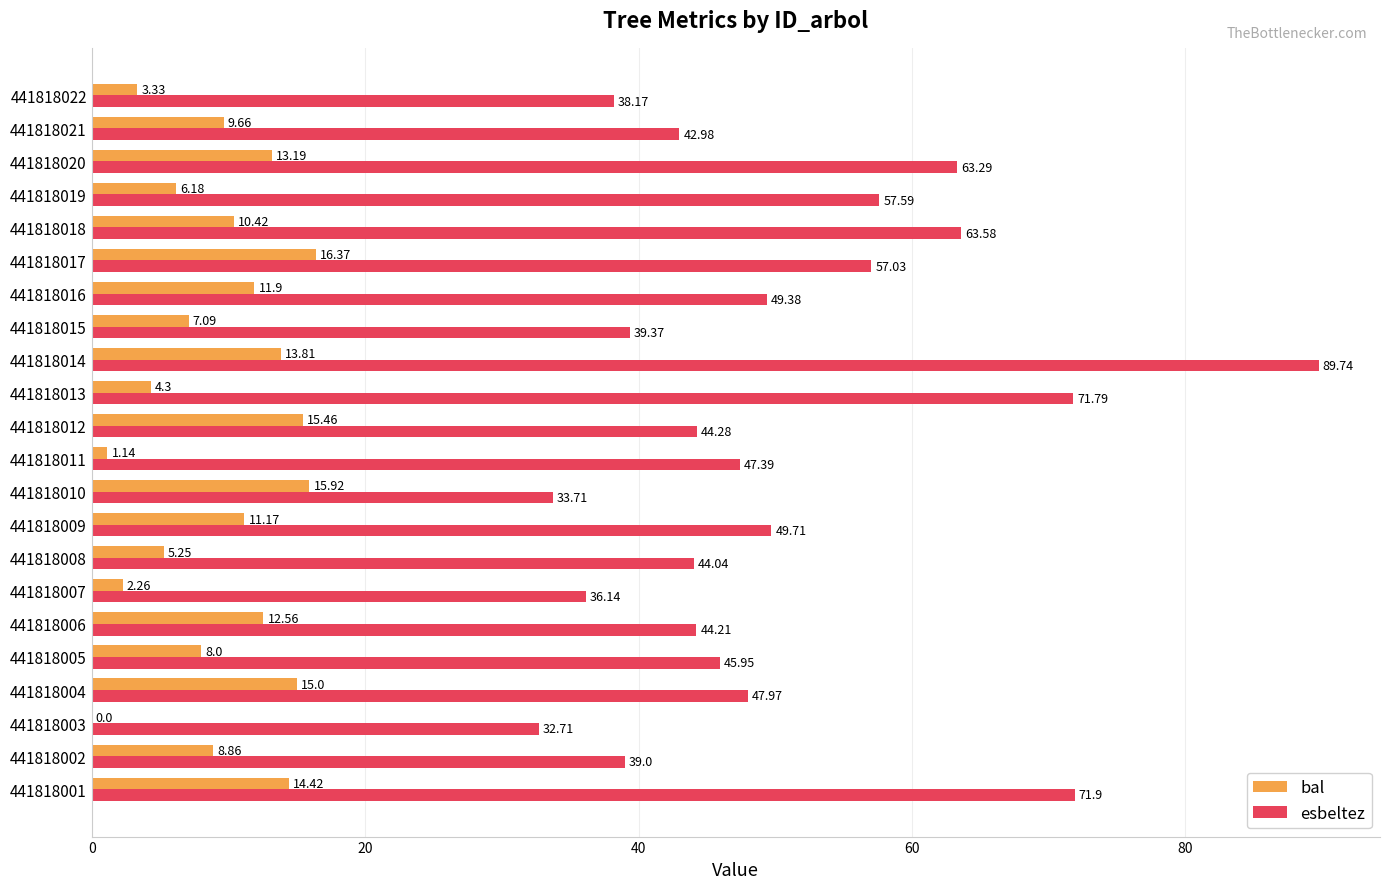

What is the sum of the bal values at 441818019 and 441818008?

11.4